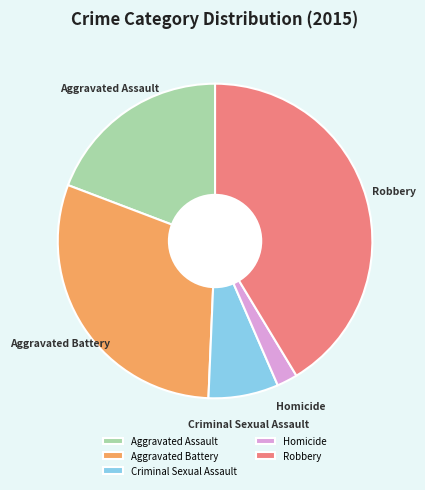

What is the largest slice in the pie chart?

Robbery